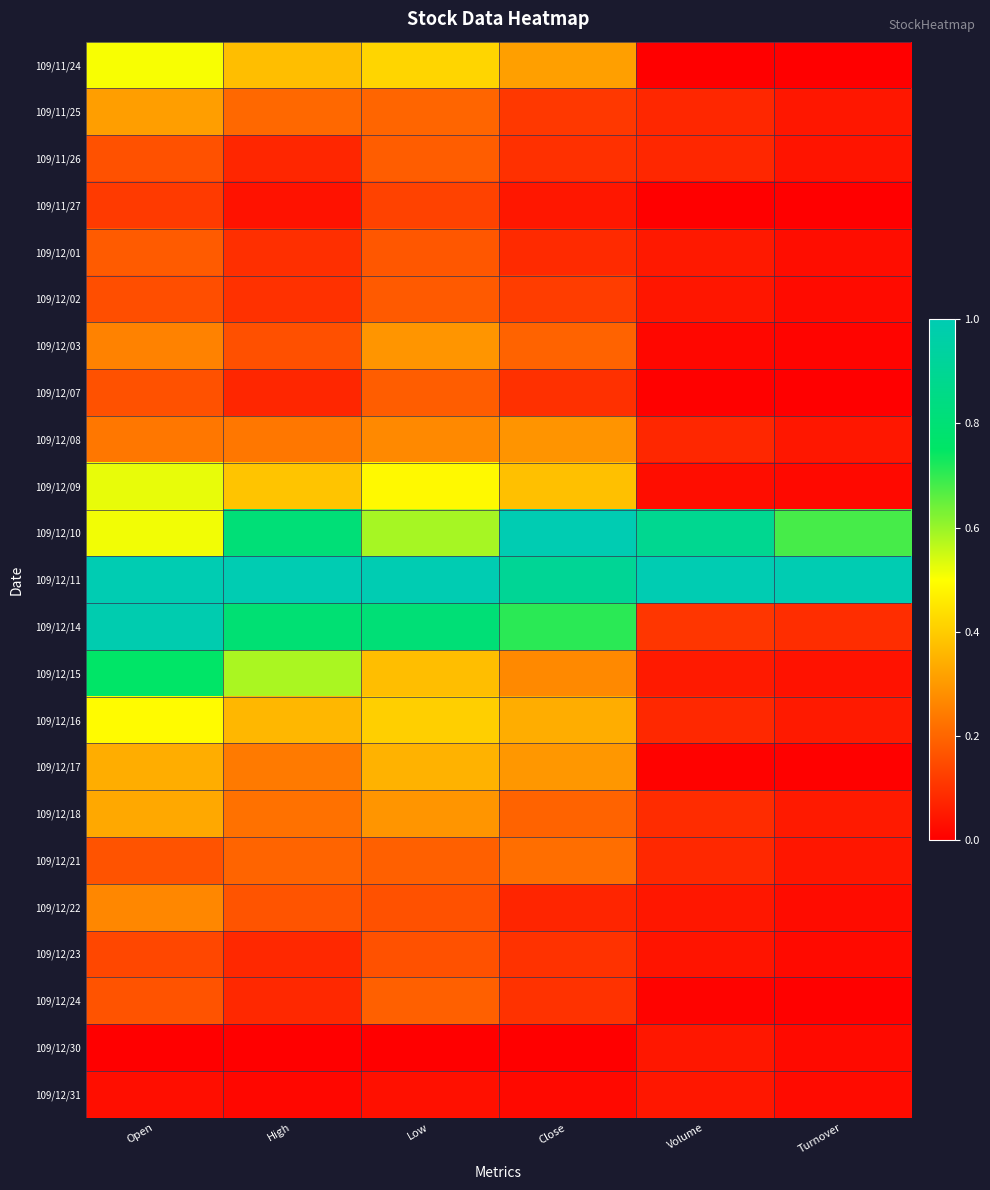

What is the difference between the highest and lowest values at Low?

1.0